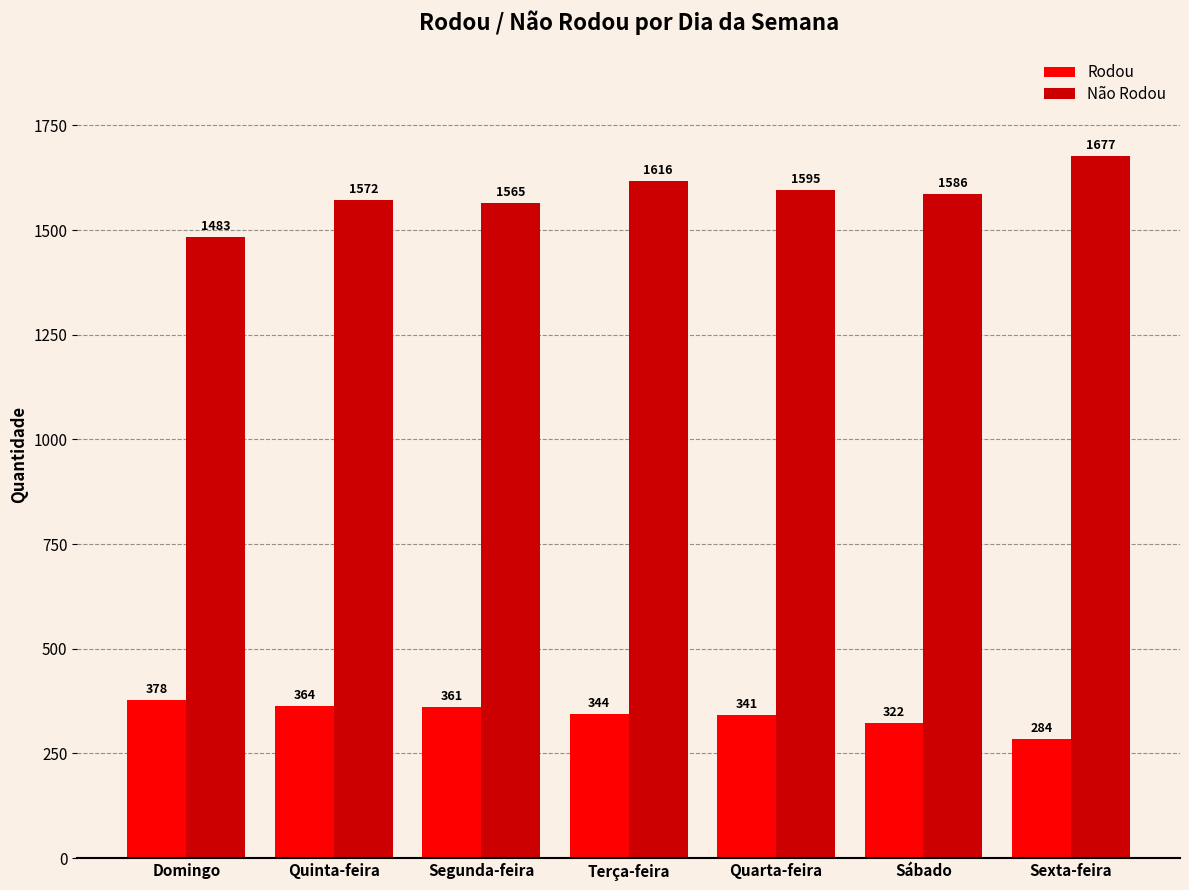

Which series has the largest total across all categories?

Não Rodou